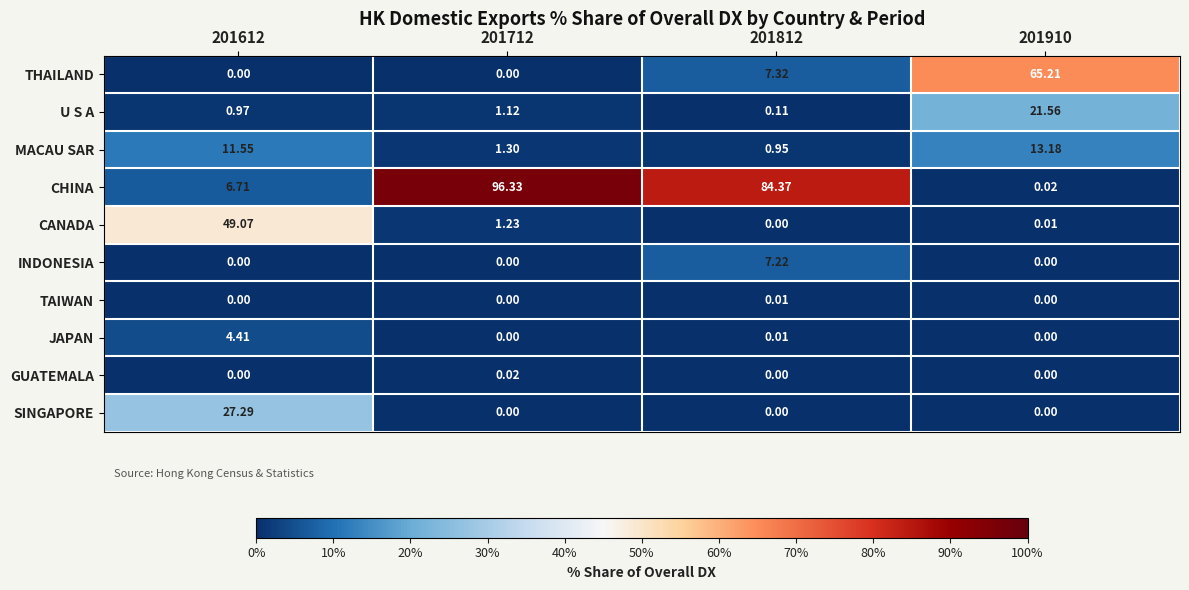

What is the maximum value shown in the chart?

96.3